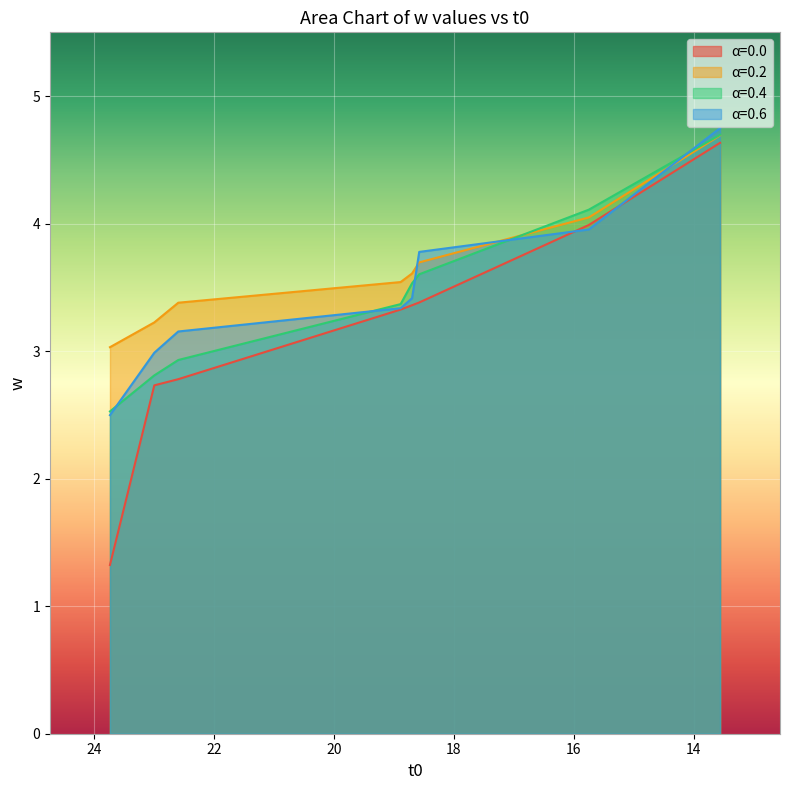

Where does the w0.6 series first go above 3?

22.6